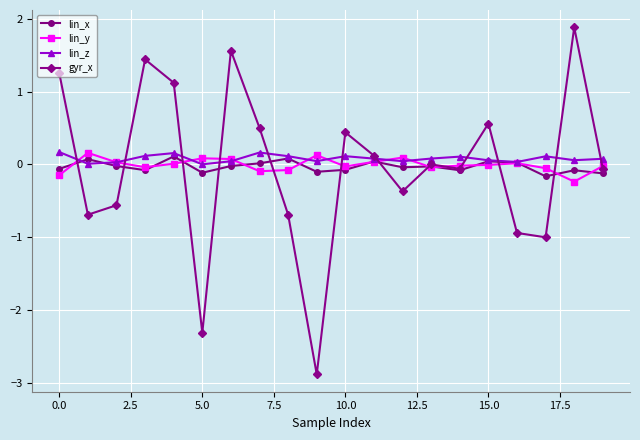

What is the greatest value displayed?

1.9